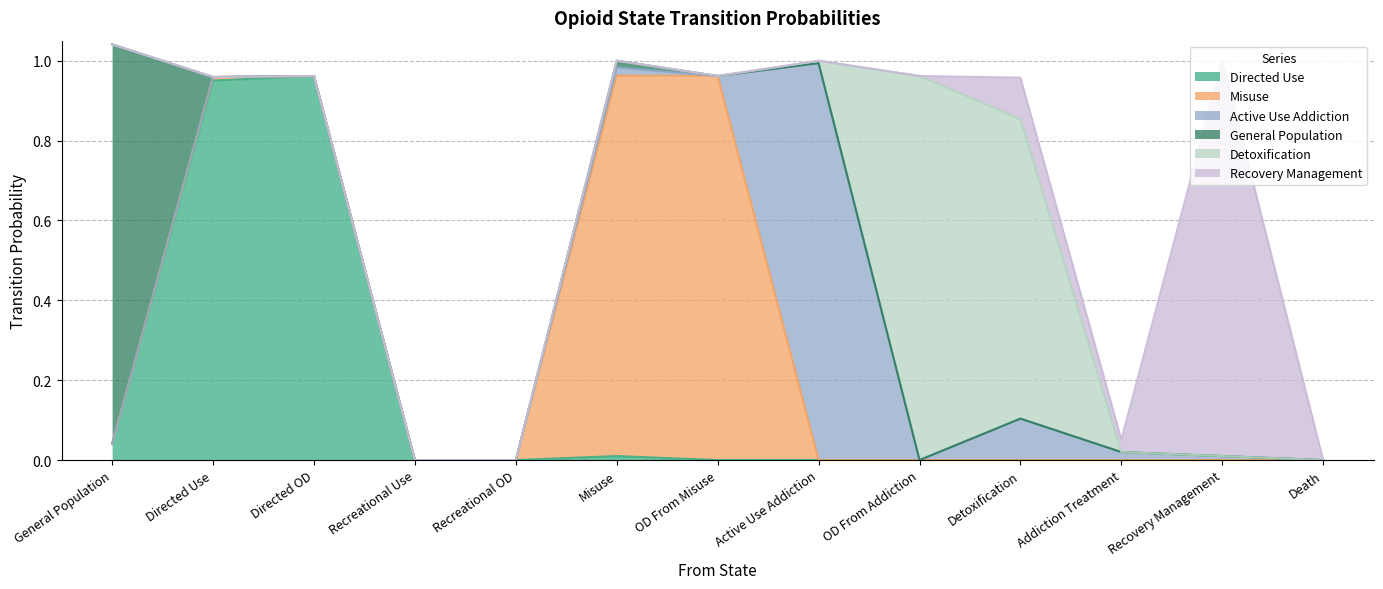

The Misuse series shows 0.3 at OD From Addiction. True or false?

False